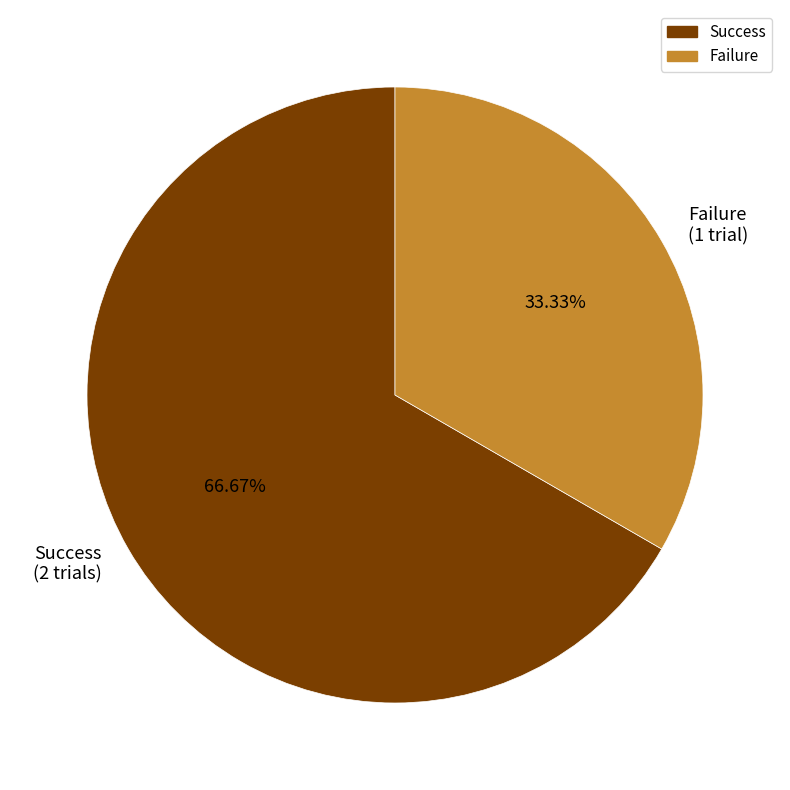

Which category has the smallest portion of the pie?

Failure (1 trial)